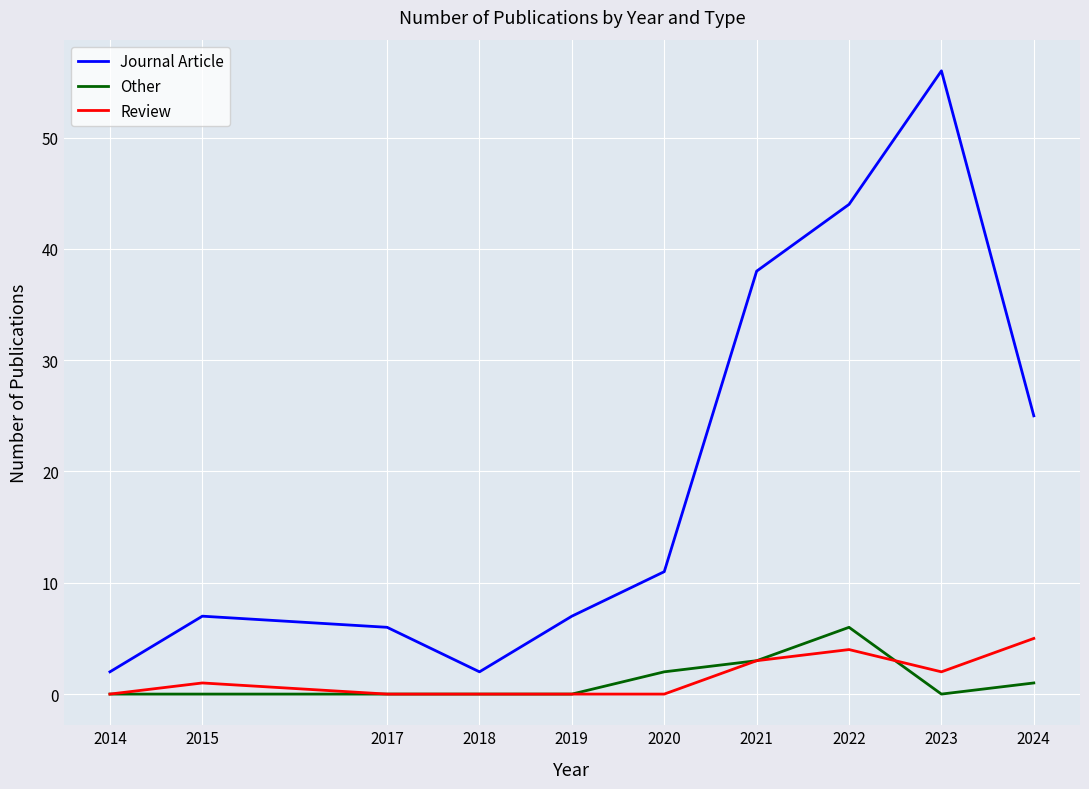

Reading left to right, what are all the values shown in this chart?

Journal Article: 2014=2	2015=7	2017=6	2018=2	2019=7	2020=11	2021=38	2022=44	2023=56	2024=25
Other: 2014=0	2015=0	2017=0	2018=0	2019=0	2020=2	2021=3	2022=6	2023=0	2024=1
Review: 2014=0	2015=1	2017=0	2018=0	2019=0	2020=0	2021=3	2022=4	2023=2	2024=5